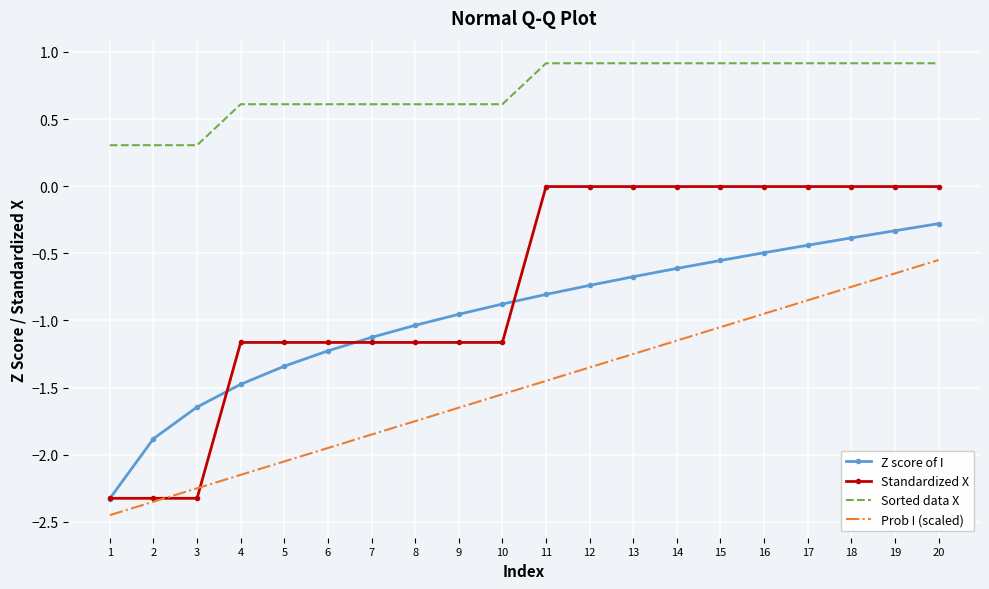

What is the total value across all series at 5?

-3.9